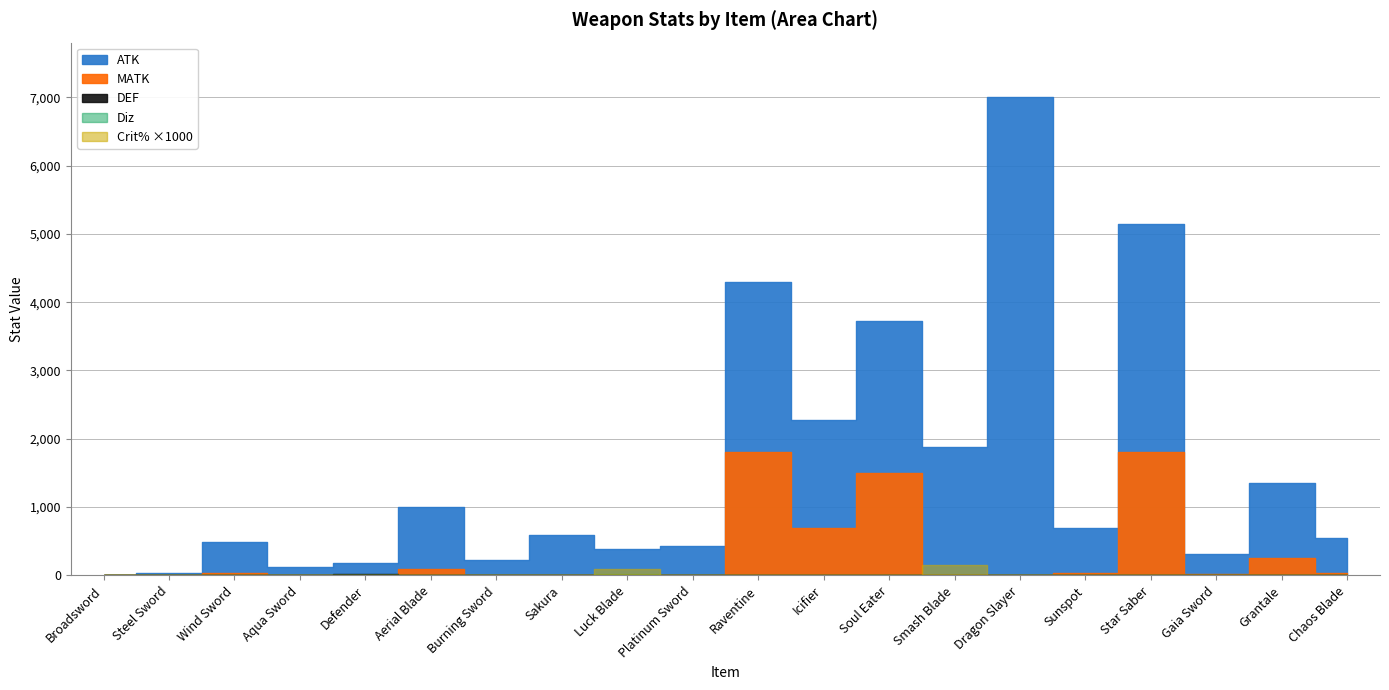

How many intersections are there between DEF and MATK?

2